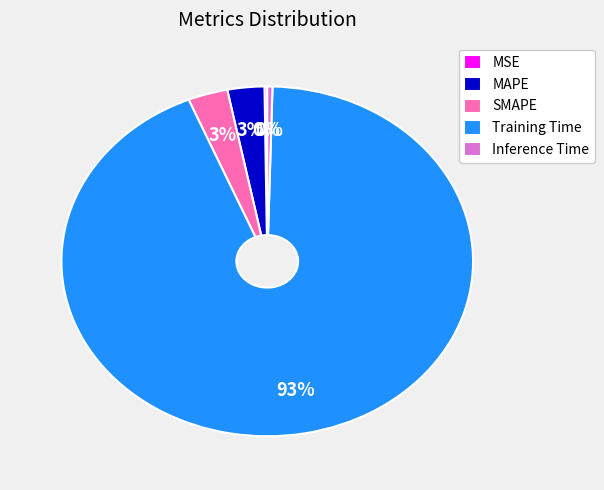

Between SMAPE and Training Time, which is larger?

Training Time